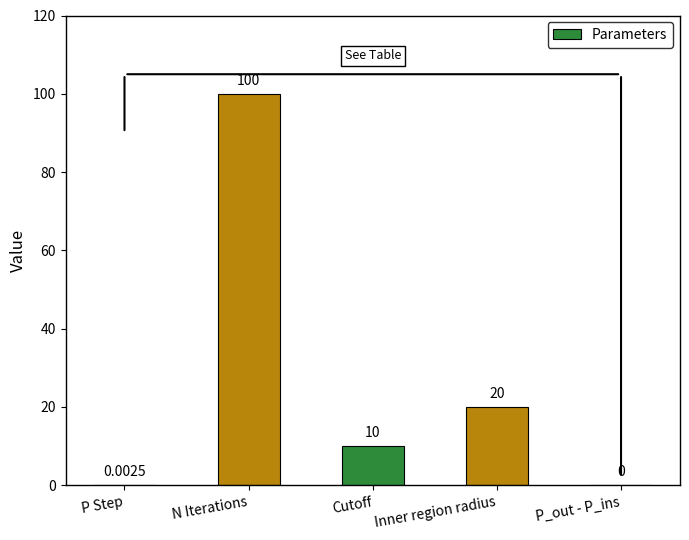

Which label corresponds to the largest value in the chart?

N Iterations